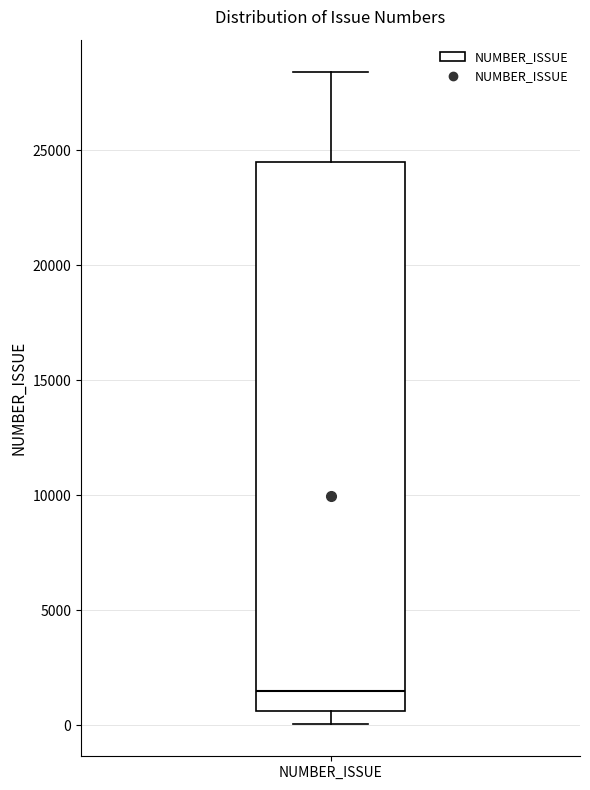

Read this box plot against the y-axis: the position of the median line, the range covered by the box, and the ends of both whiskers. The values are not printed on the chart, so give them approximately, as read against the axis.

median 1500, box 500 to 24500, whiskers 0 to 28500